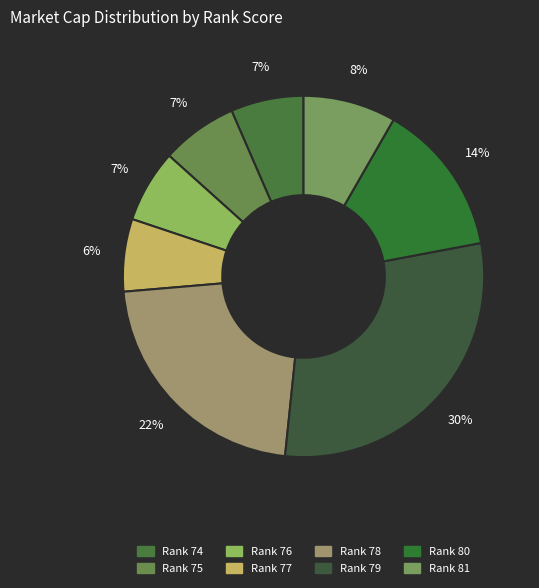

Does any single category account for the majority?

No